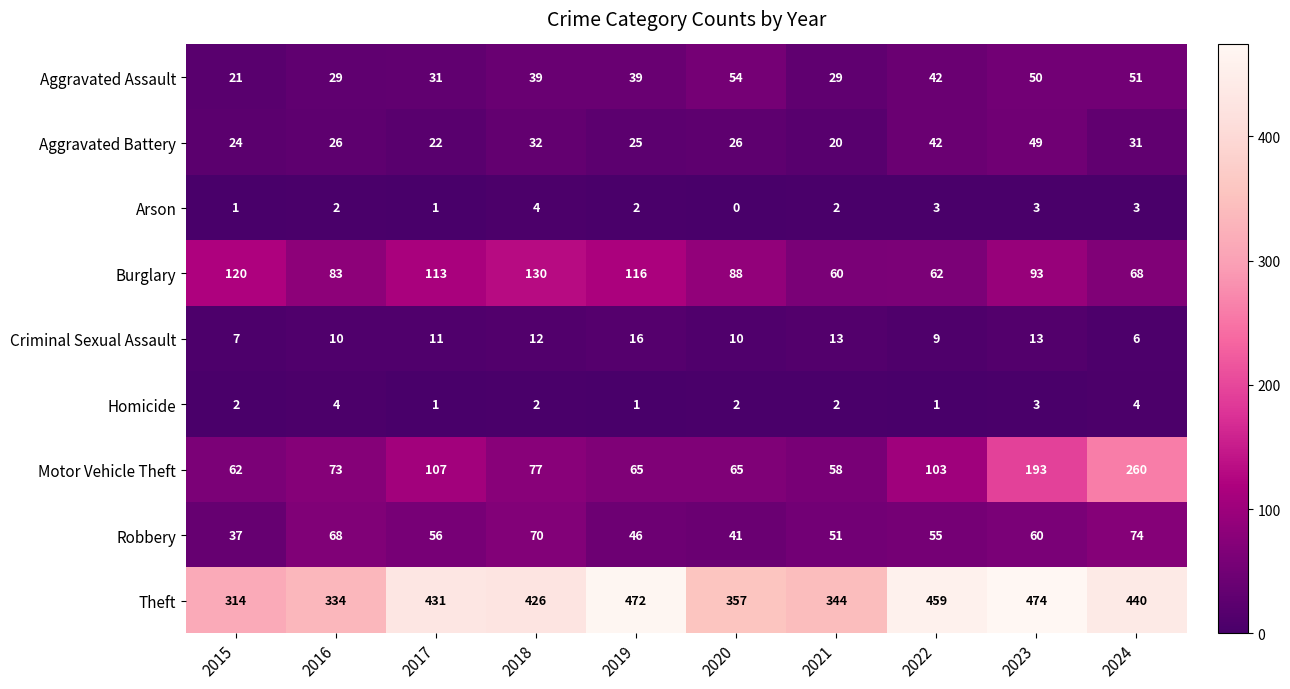

How many Homicide values are between 1 and 3?

8